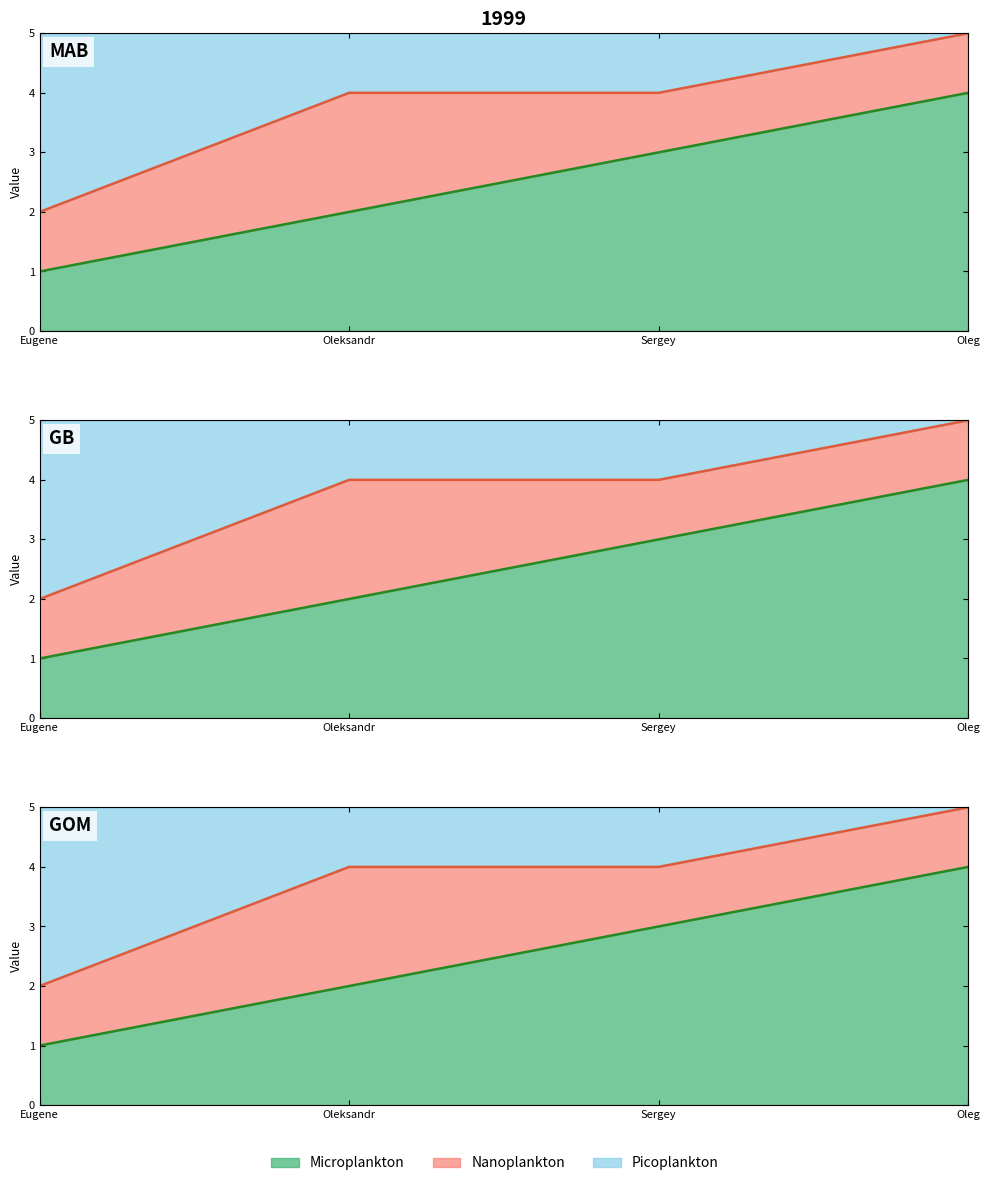

The value at Eugene is 0. True or false?

False